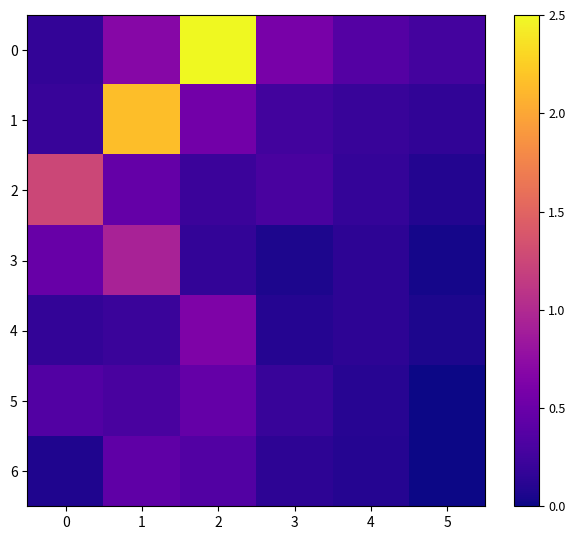

At how many categories does at least one series exceed 2?

2